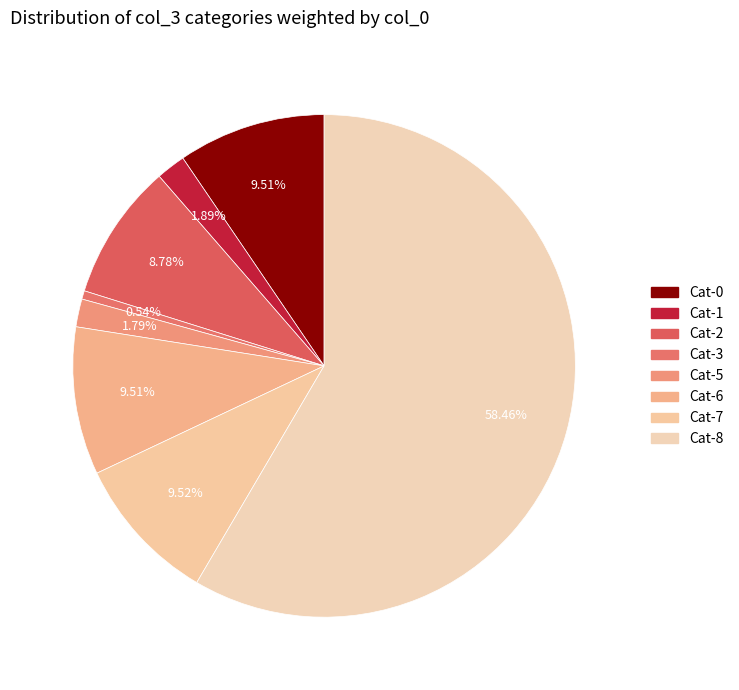

How many segments does this pie chart have?

8